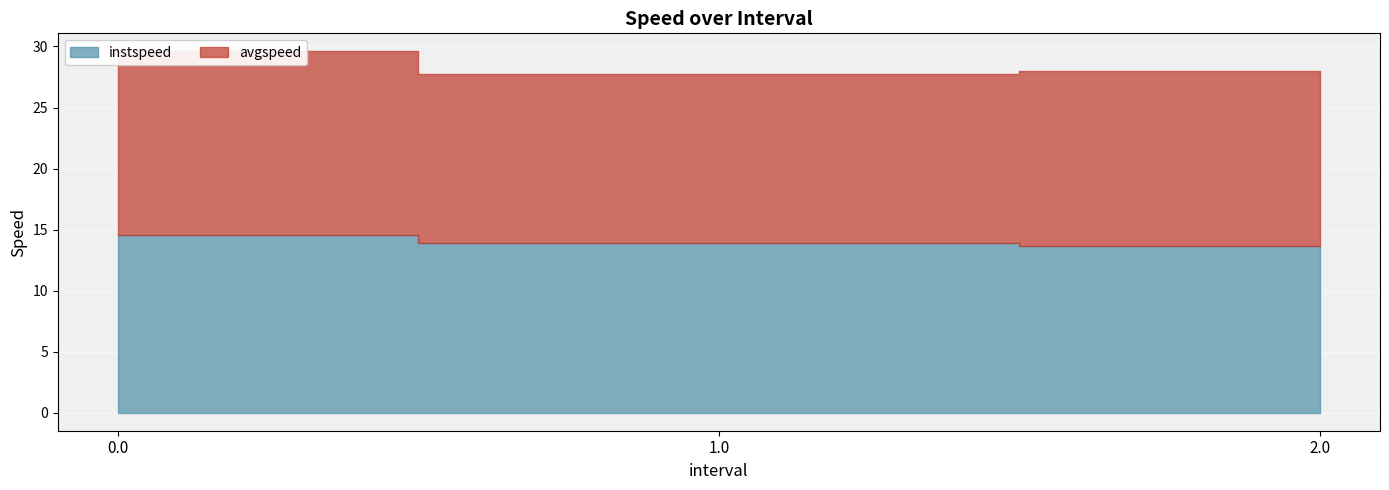

List the series in order of their peak value, highest first.

avgspeed, instspeed